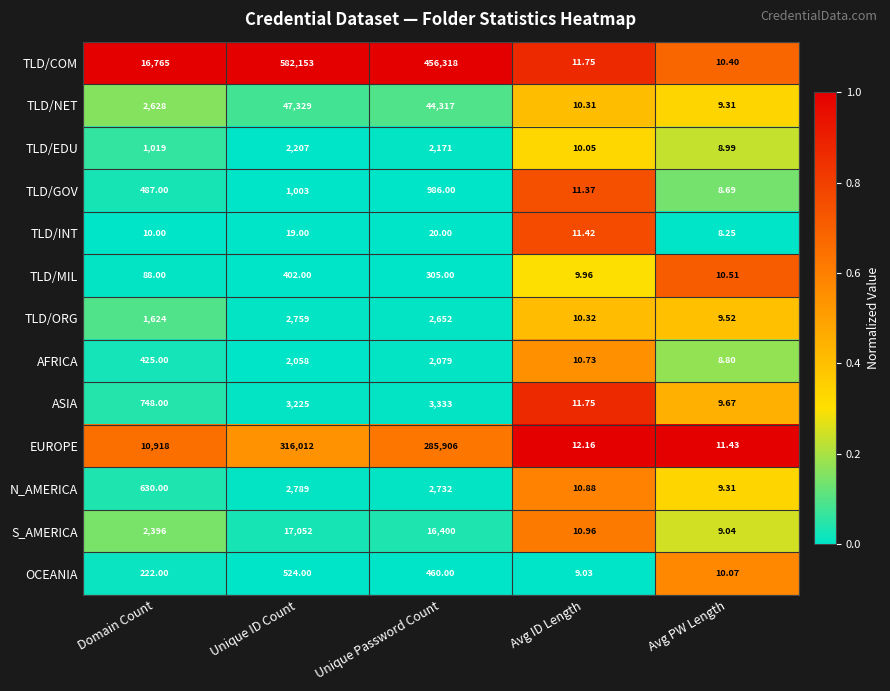

Rank the series by their maximum value, from lowest to highest.

TLD/INT, TLD/MIL, OCEANIA, TLD/GOV, AFRICA, TLD/EDU, TLD/ORG, N_AMERICA, ASIA, S_AMERICA, TLD/NET, EUROPE, TLD/COM